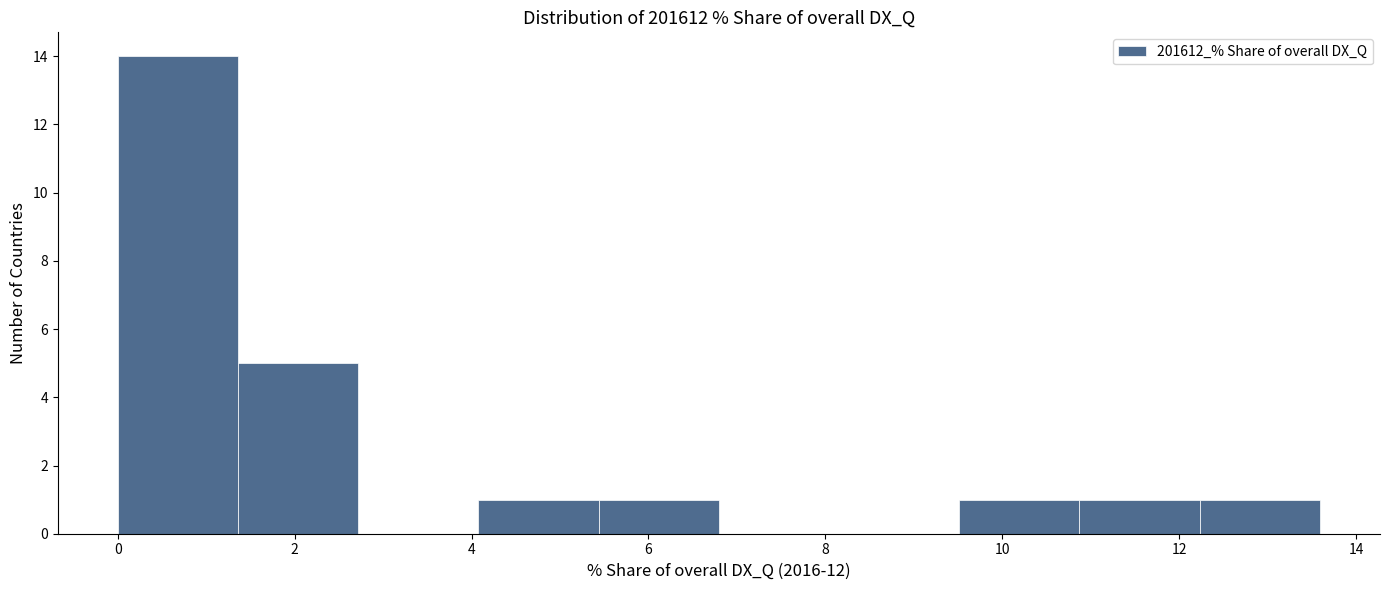

What is the height of the bar covering 9.6 to 10.8 on the x-axis? Neither the bar edges nor the heights are printed on the chart, so give them approximately, as read against the axes.

1